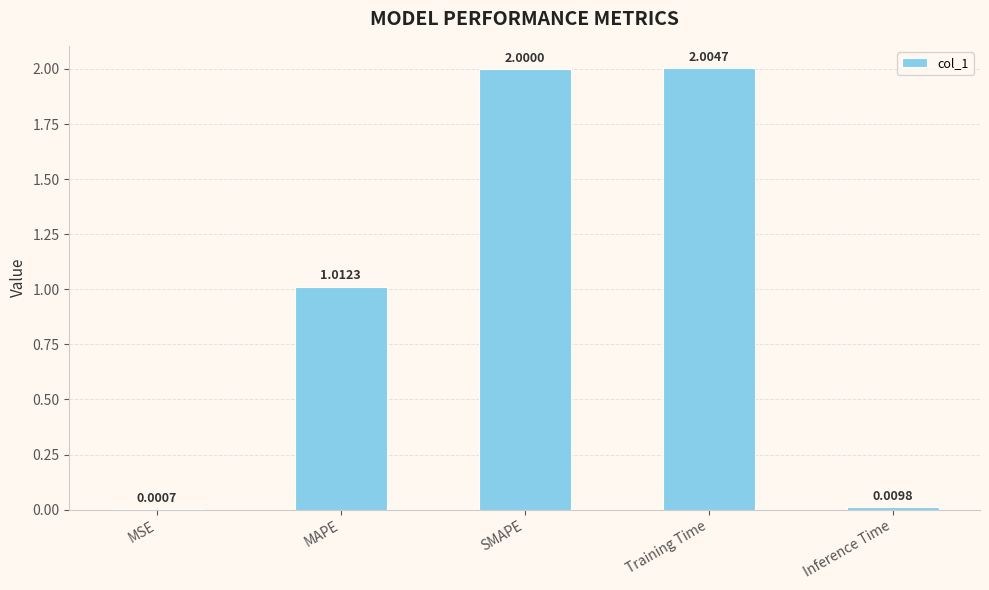

Are the bars grouped side by side (vs. stacked)?

No